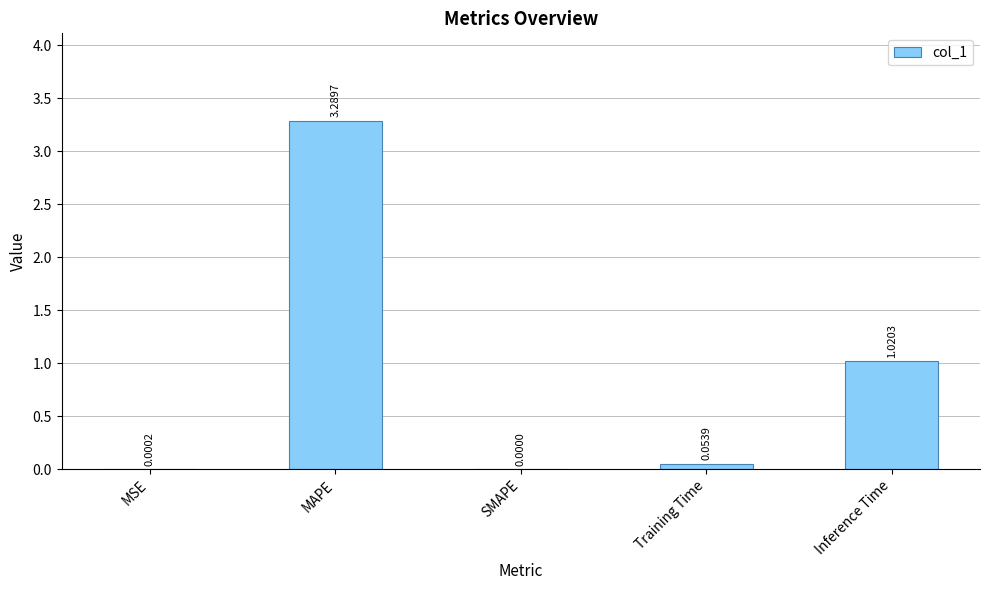

How many data points are above 0?

4